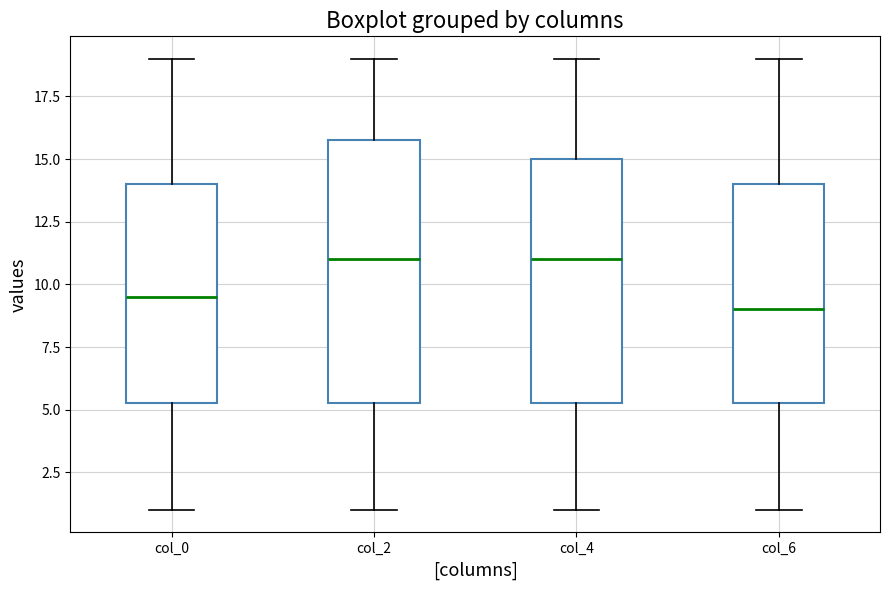

Reading left to right, transcribe this box plot: for each box, give where its median line is, the range the box spans, and where its two whiskers end, as read against the y-axis. The values are not printed on the chart, so give them approximately, as read against the axis.

col_0: median 9.5, box 5.5 to 14.0, whiskers 1.0 to 19.0
col_2: median 11.0, box 5.5 to 16.0, whiskers 1.0 to 19.0
col_4: median 11.0, box 5.5 to 15.0, whiskers 1.0 to 19.0
col_6: median 9.0, box 5.5 to 14.0, whiskers 1.0 to 19.0